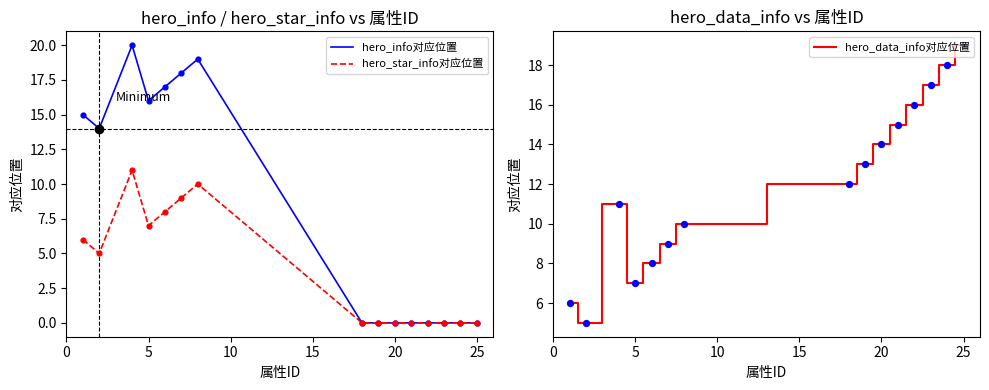

The value of hero_star_info对应位置 at 25 is -4. True or false?

False